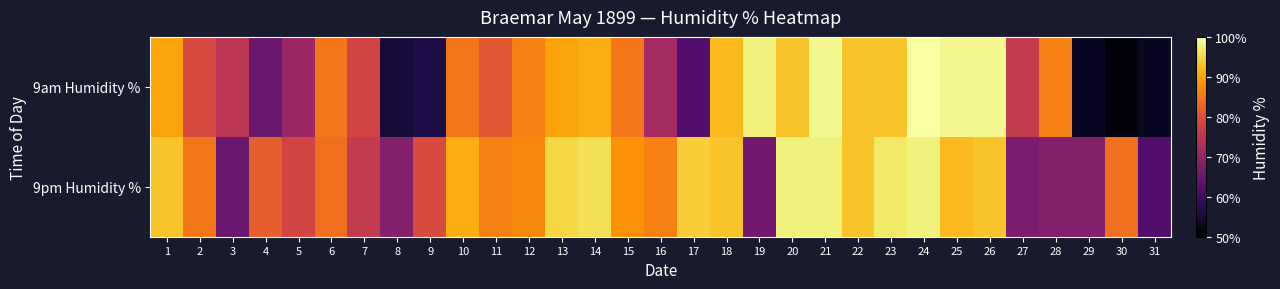

What is the total value across all series at 6?

169